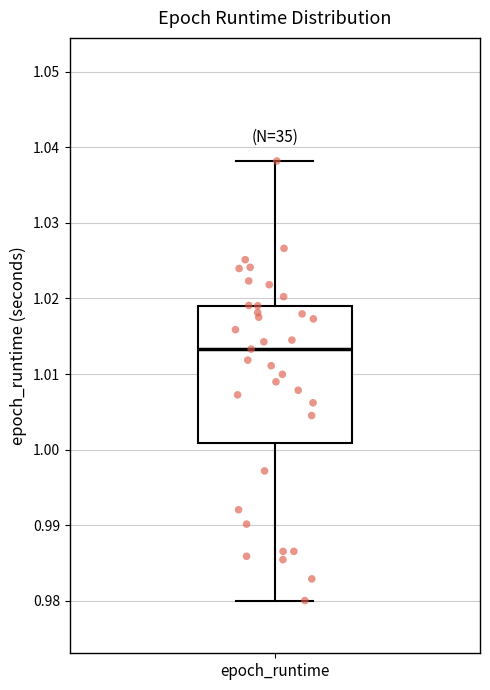

Transcribe this box plot: give where the median line is, the range the box spans, and where the two whiskers end, as read against the y-axis. The values are not printed on the chart, so give them approximately, as read against the axis.

median 1.013, box 1.001 to 1.019, whiskers 0.980 to 1.038